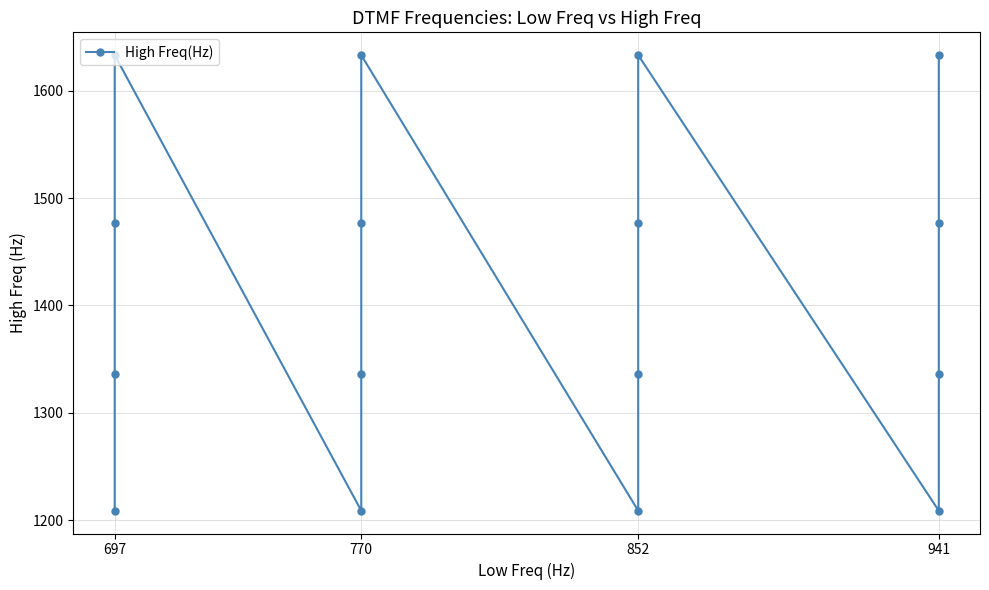

What is the sum of all values?

22620